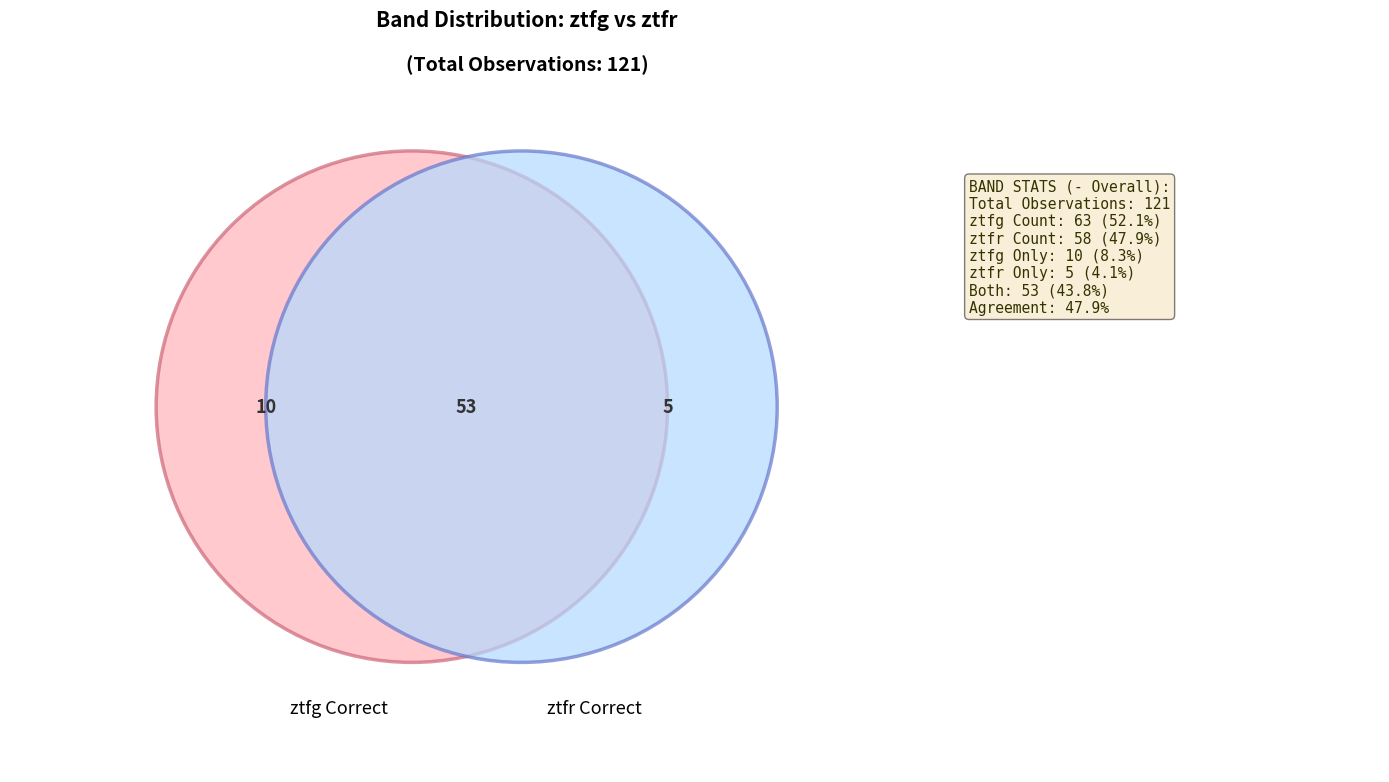

To the nearest percent, what percentage of the pie is ztfr?

48%